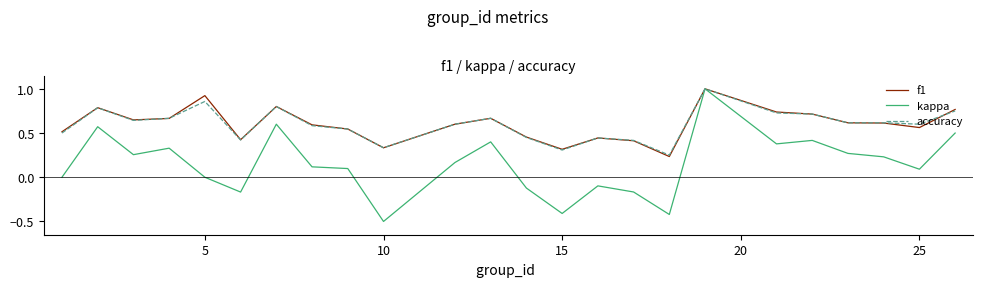

What is the highest value of the kappa series?

1.0